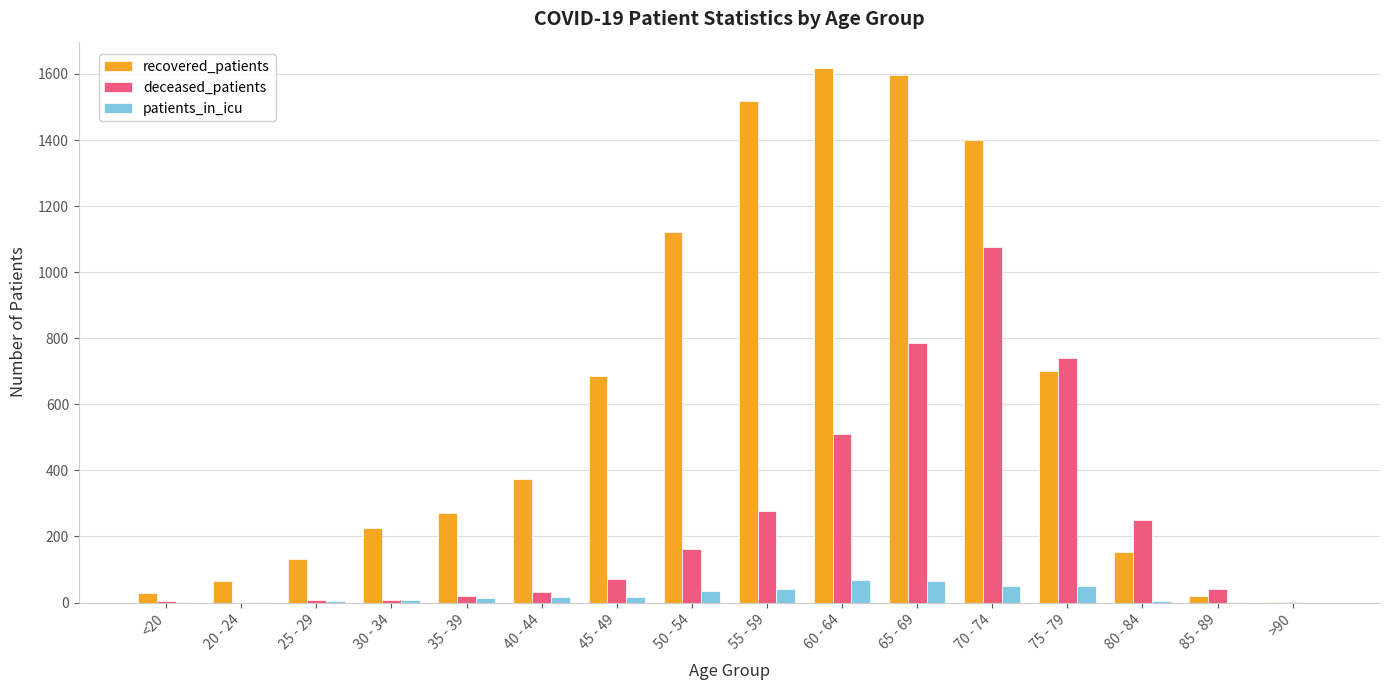

What is the highest value of the patients_in_icu series?

69